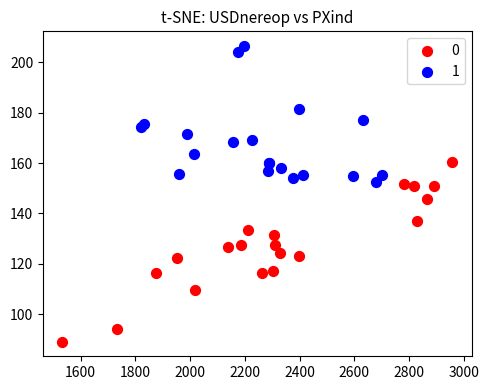

What are all the series names shown in the legend?

0, 1